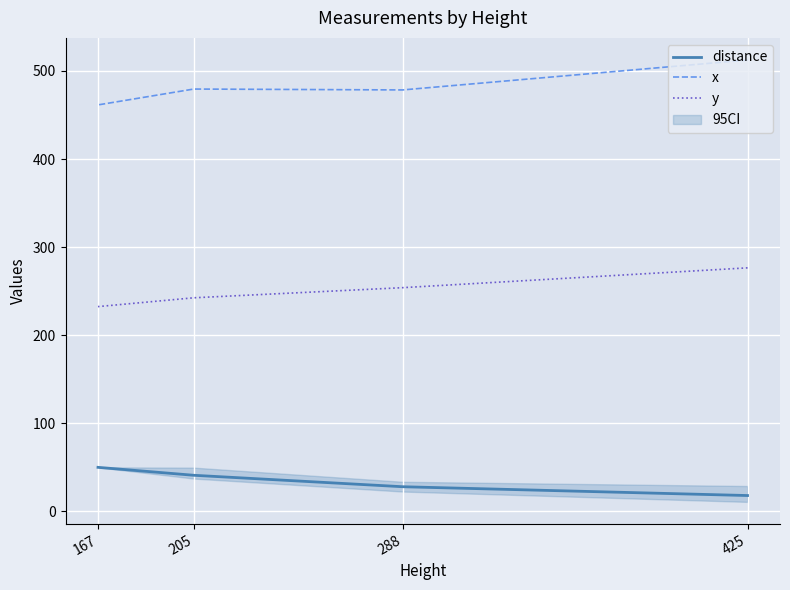

How many lines are shown in the chart?

3